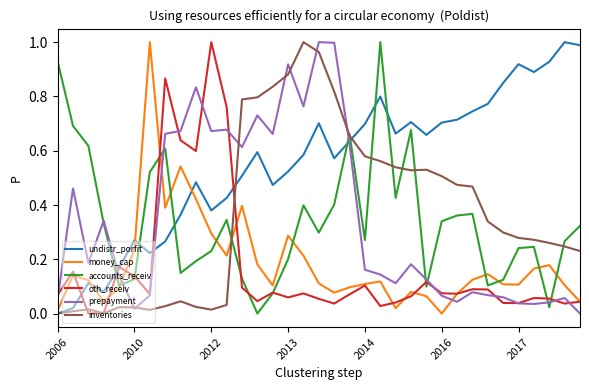

Which series has the largest total across all categories?

undistr_porfit